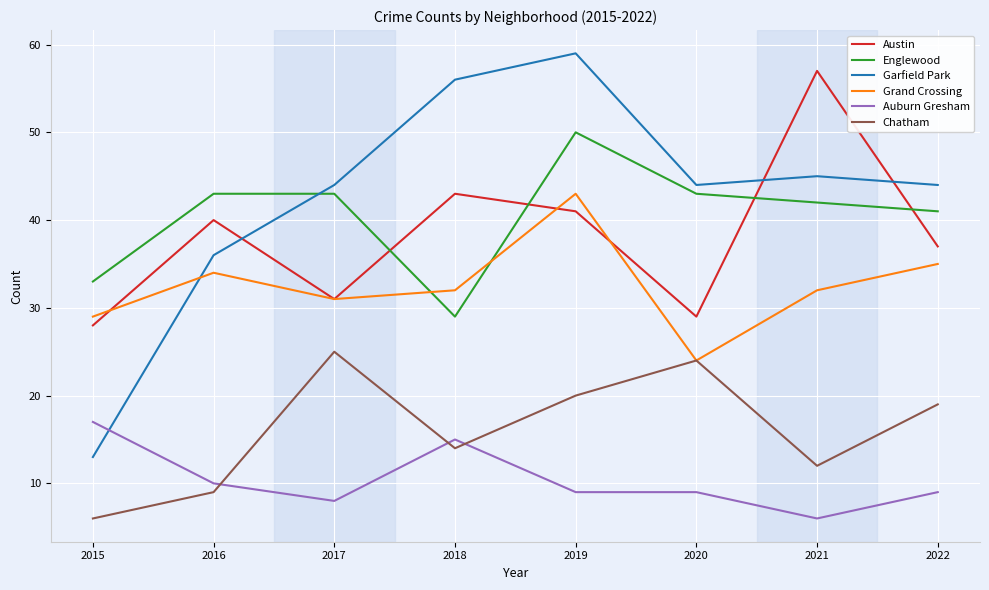

At which category is the sum across all series the highest?

2019